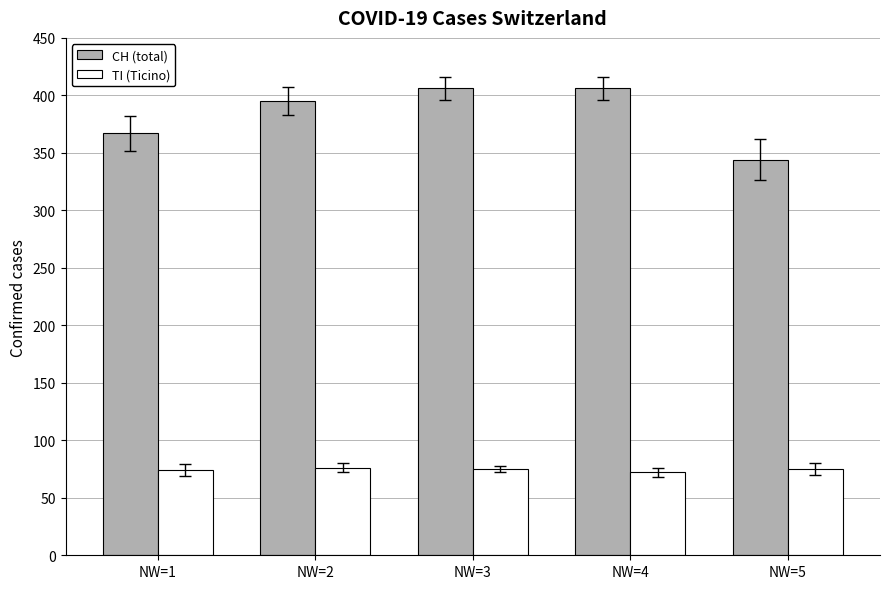

Is the value of CH (total) at NW=1 greater than the value of TI (Ticino) at NW=2?

Yes